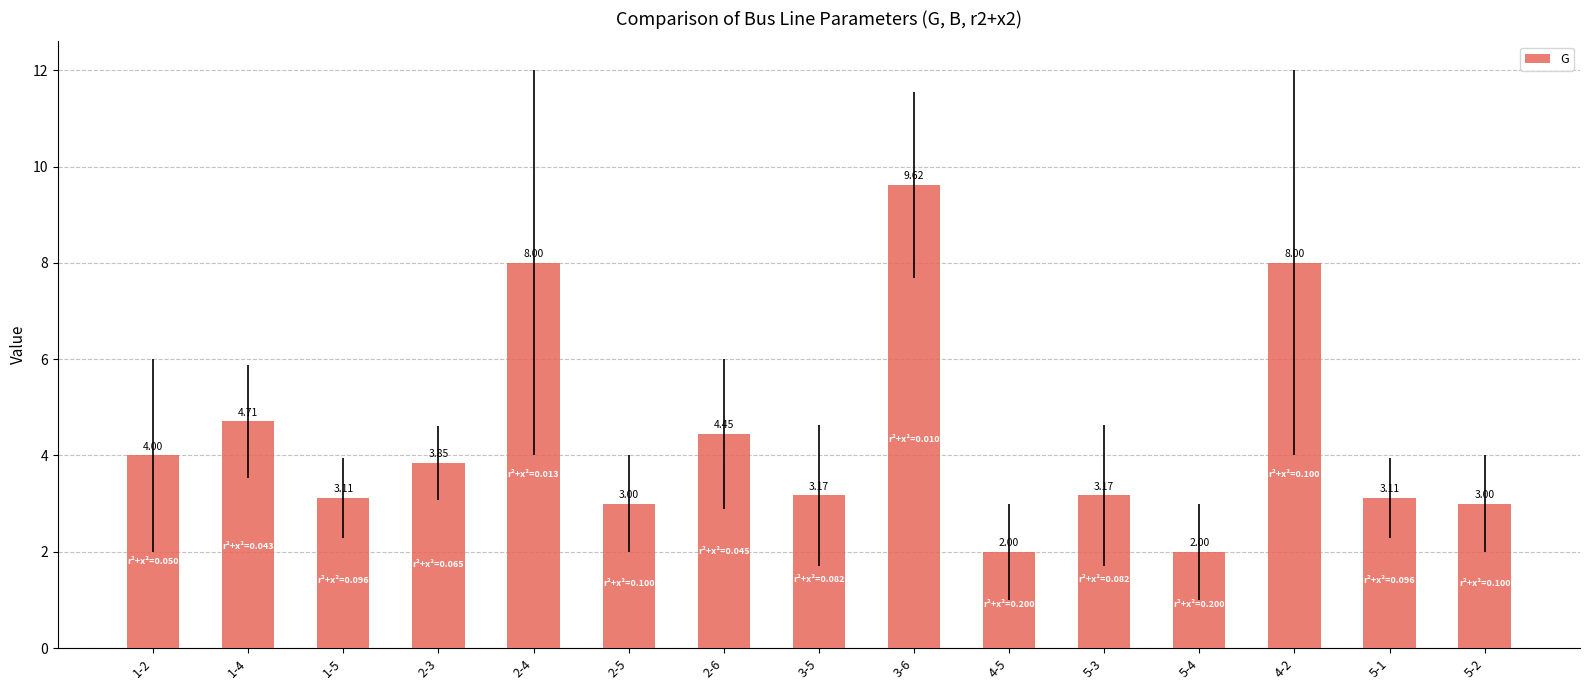

What is the sum of all values?

65.2